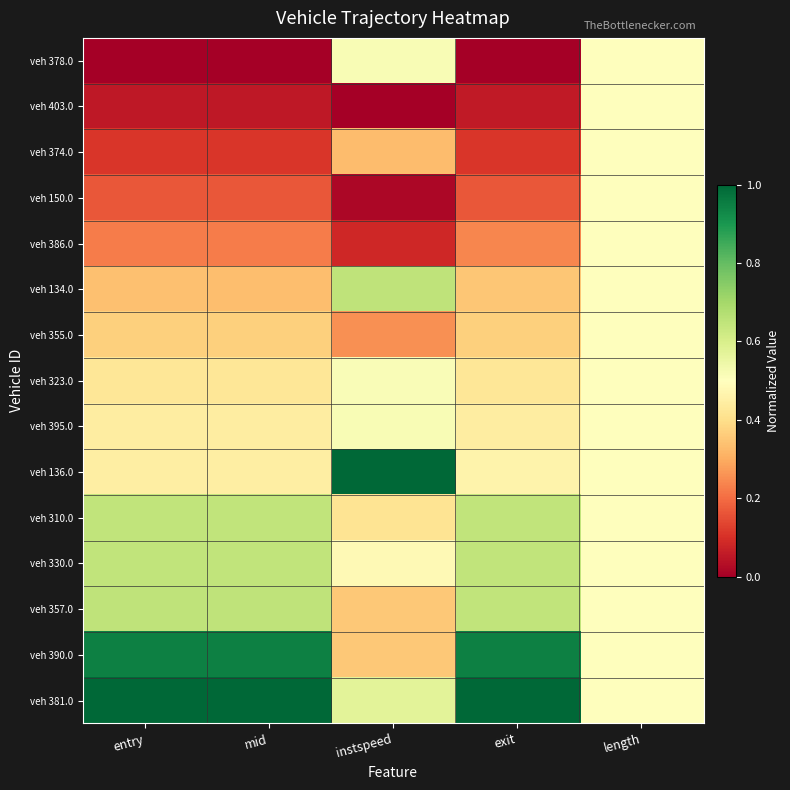

What is the total value across all series at entry?

6.5